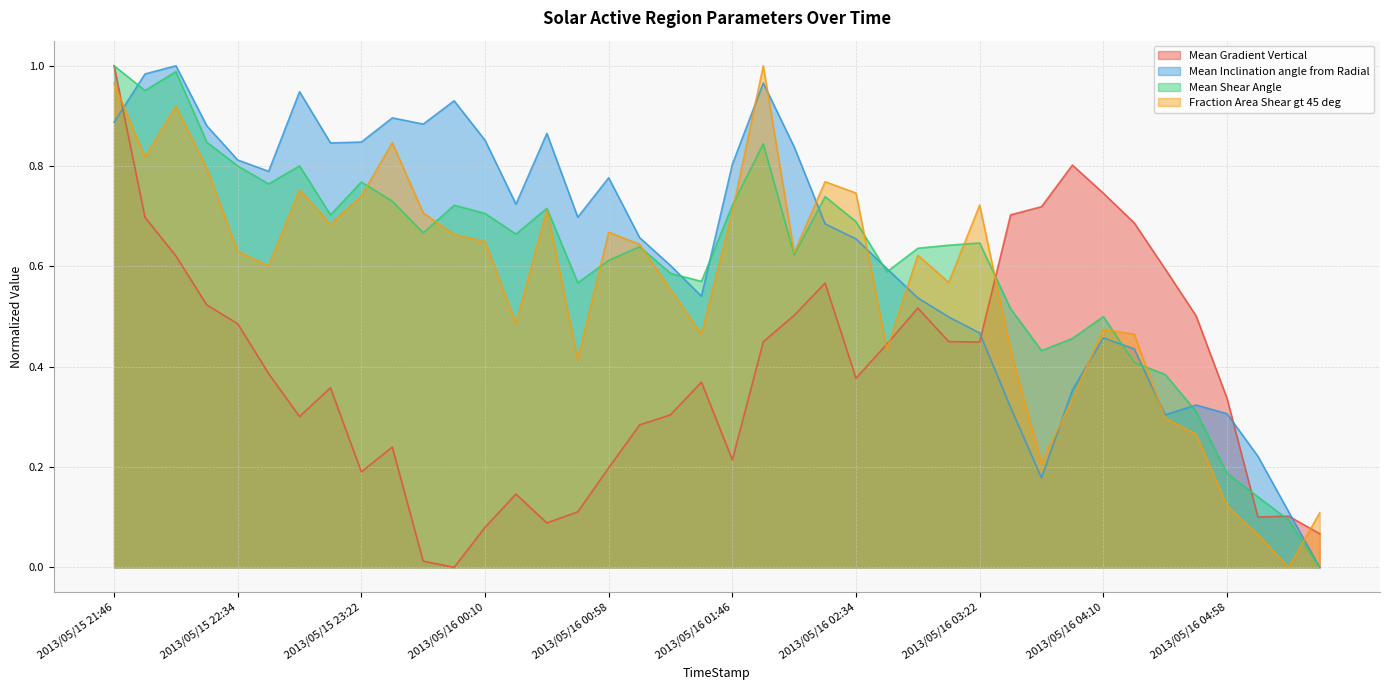

Which category has the highest value in the Mean Shear Angle series?

2013/05/15 21:46